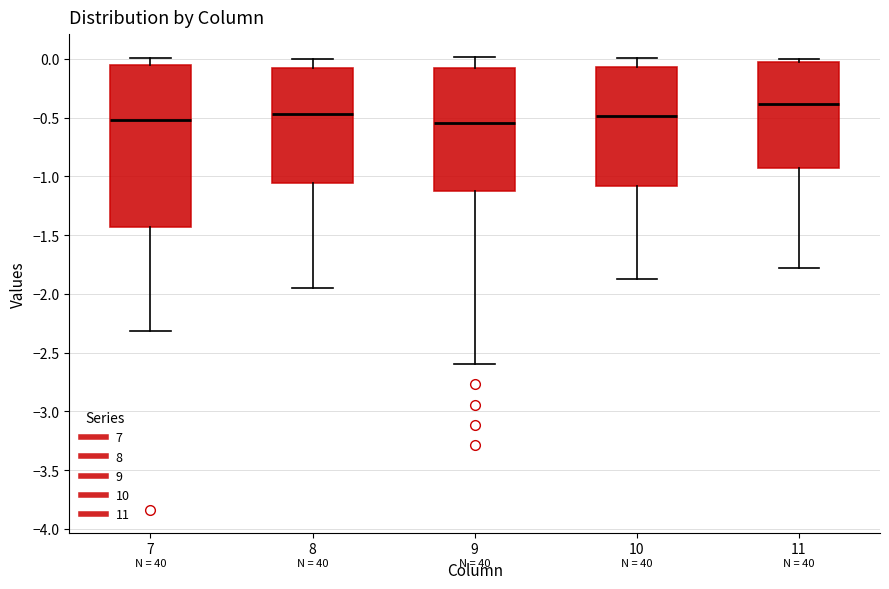

Which box's median line is the highest?

11